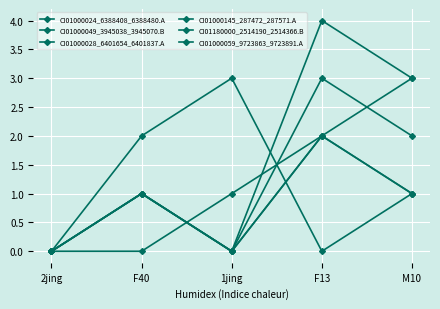

Is this an area chart (filled region under the line)?

No